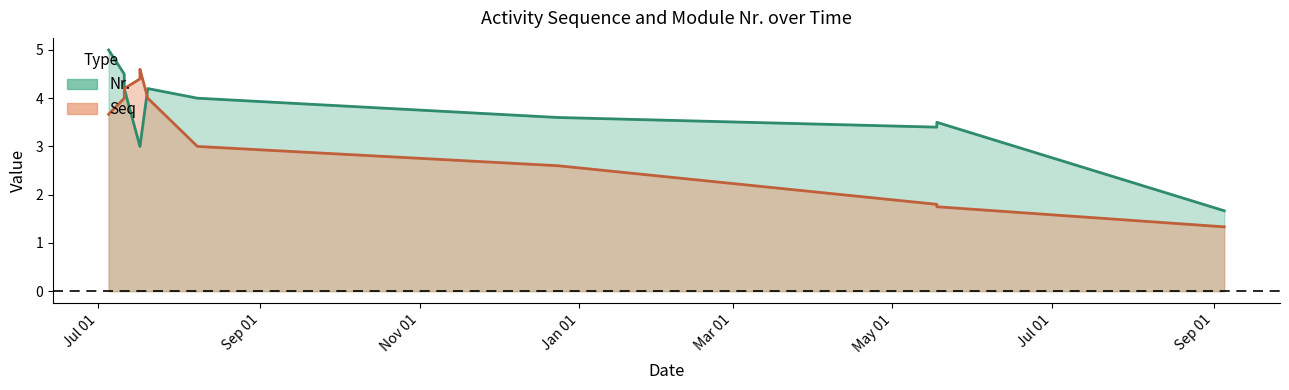

Does the chart have visible grid lines?

No